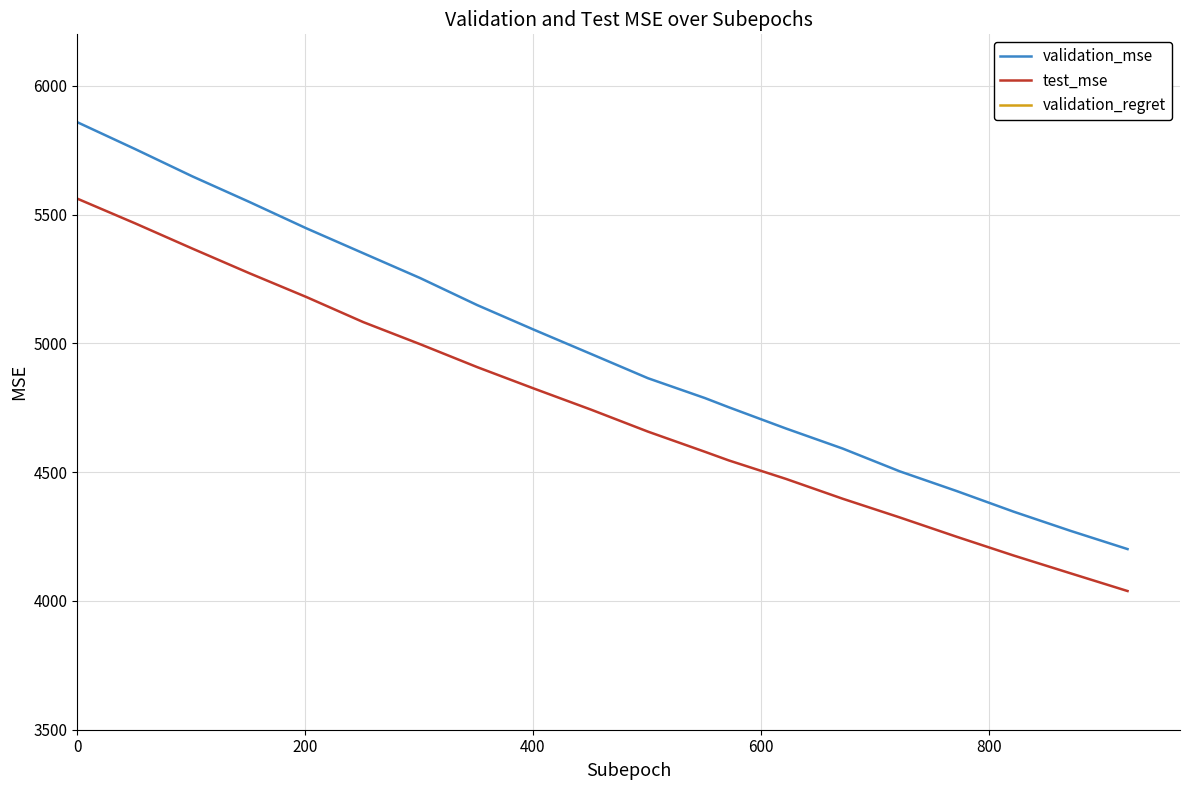

Reading left to right, list all the values displayed in this chart.

validation_mse: 5856.8	5754.1	5648.6	5549.4	5447.0	5350.2	5253.7	5148.9	5052.9	4959.0	4864.8	4787.7	4751.9	4669.8	4591.5	4503.2	4426.7	4346.6	4272.1	4201.4
test_mse: 5560.1	5465.7	5368.2	5272.6	5180.3	5082.7	4996.9	4908.0	4824.5	4742.8	4657.4	4579.1	4545.6	4474.1	4396.7	4324.3	4249.2	4176.4	4107.2	4038.5
validation_regret: 4400675.0	385075.0	348225.0	347350.0	436725.0	436725.0	436725.0	436725.0	415975.0	347350.0	347350.0	347350.0	347350.0	347350.0	347350.0	347350.0	347350.0	347350.0	347350.0	347350.0